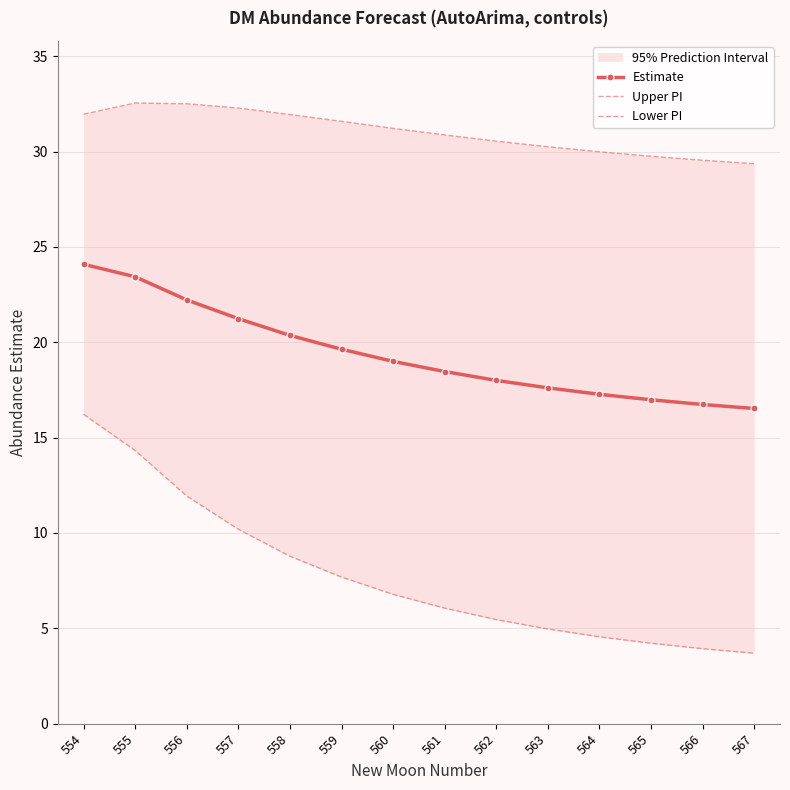

True or false: Estimate has more than 2 interior local peaks.

False